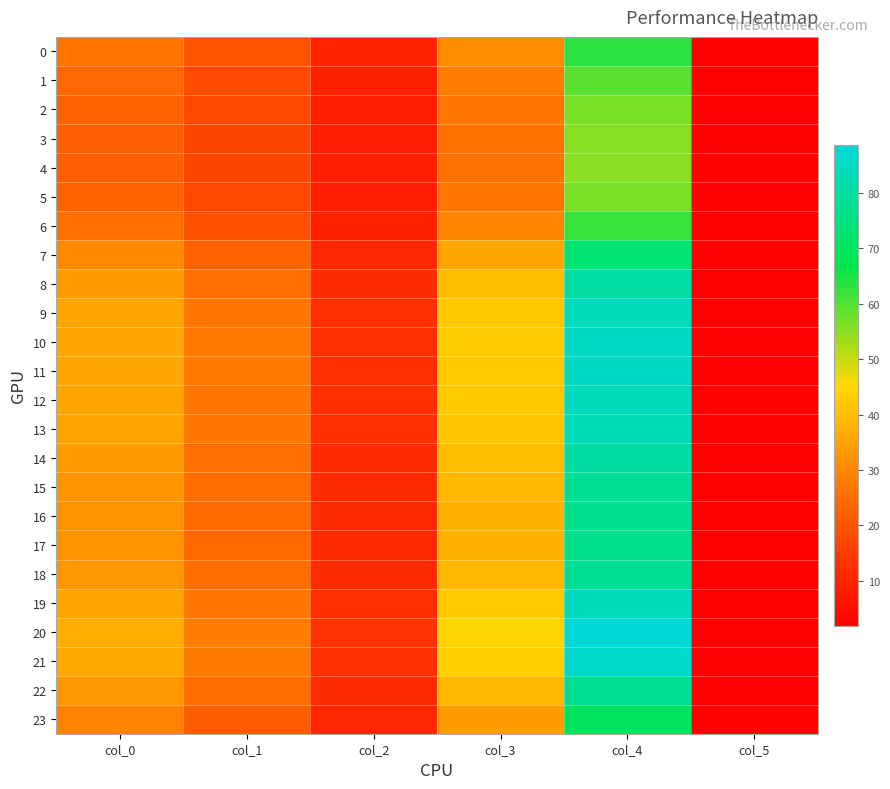

What is the total value across all series at col_1?

562.8